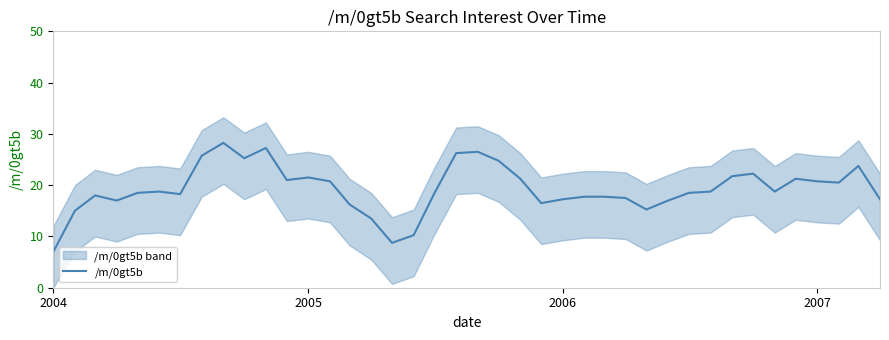

Reading right to left, transcribe all the data shown in this chart.

17.2	23.8	20.5	20.8	21.2	18.8	22.2	21.8	18.8	18.5	17.0	15.2	17.5	17.8	17.8	17.2	16.5	21.2	24.8	26.5	26.2	18.5	10.2	8.8	13.5	16.2	20.8	21.5	21.0	27.2	25.2	28.2	25.8	18.2	18.8	18.5	17.0	18.0	15.0	7.0